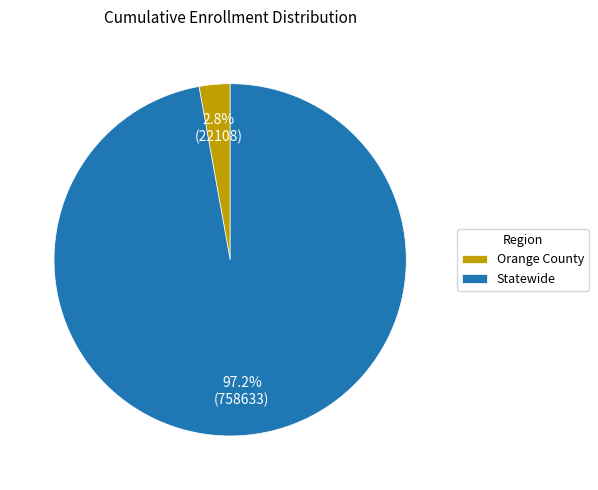

Which slice is the smallest?

Orange County